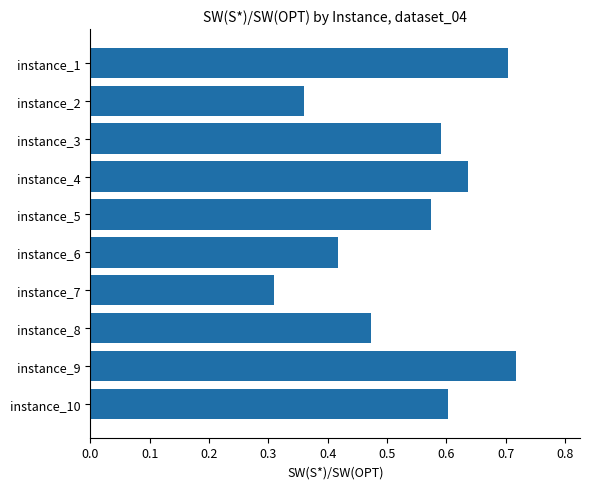

Which has a higher value, instance_10 or instance_9?

instance_9